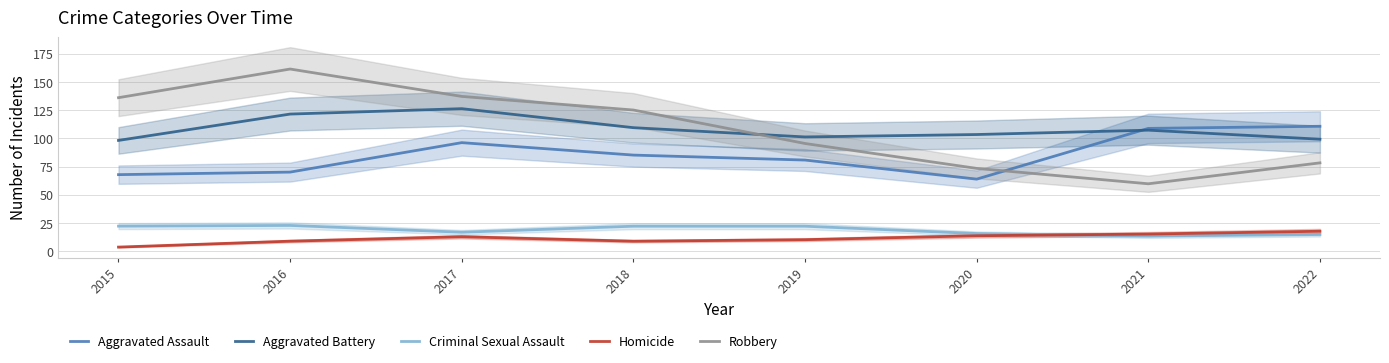

At which label does Aggravated Battery reach its peak?

2017